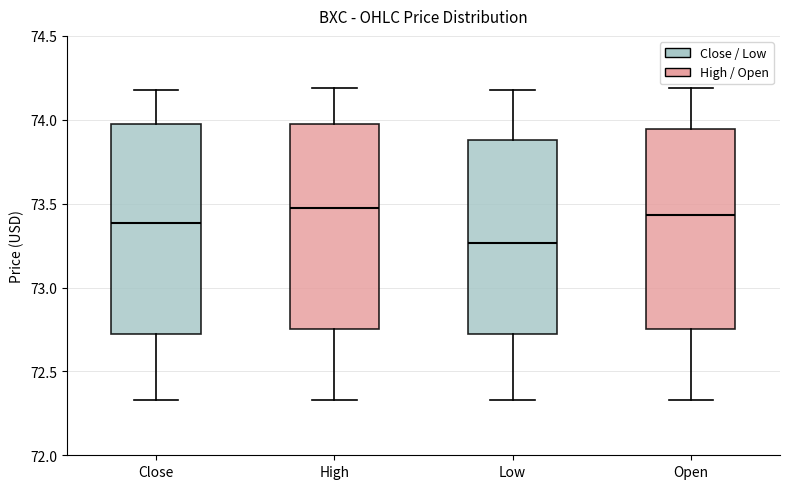

Which box's median line is the lowest?

Low